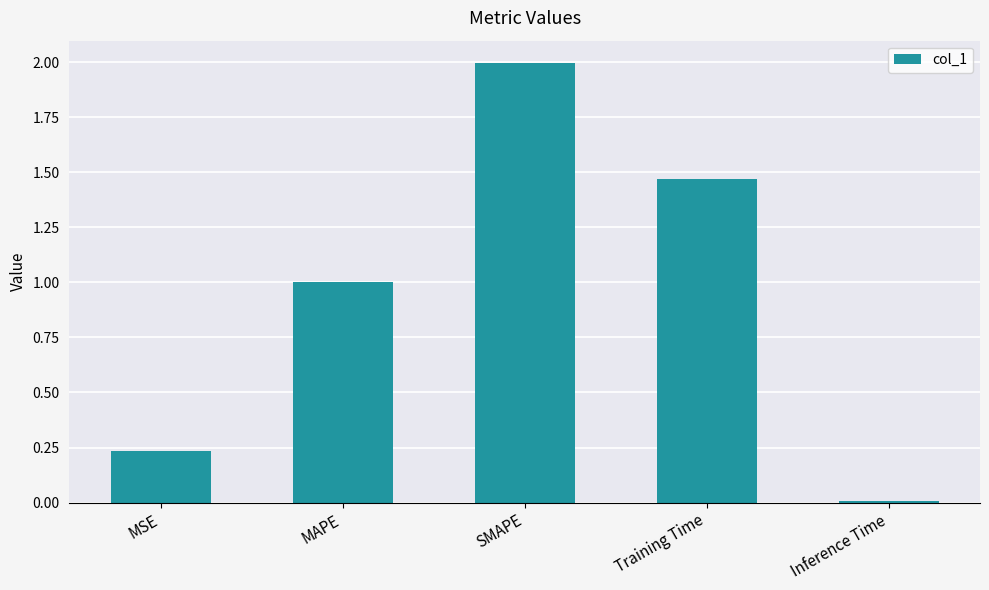

What is the value of the 2nd bar from the left?

1.0